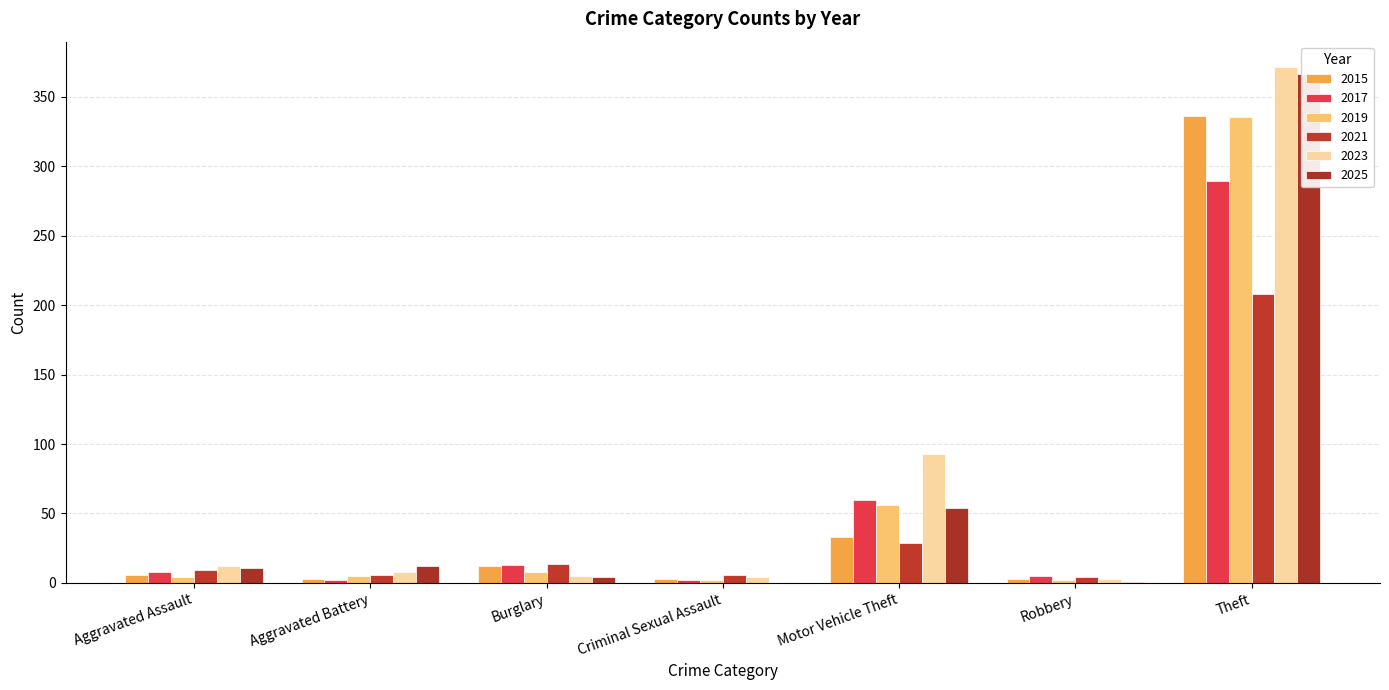

Reading right to left, transcribe all the data shown in this chart.

2015: Theft=336	Robbery=3	Motor Vehicle Theft=33	Criminal Sexual Assault=3	Burglary=12	Aggravated Battery=3	Aggravated Assault=6
2017: Theft=289	Robbery=5	Motor Vehicle Theft=60	Criminal Sexual Assault=2	Burglary=13	Aggravated Battery=2	Aggravated Assault=8
2019: Theft=335	Robbery=2	Motor Vehicle Theft=56	Criminal Sexual Assault=2	Burglary=8	Aggravated Battery=5	Aggravated Assault=4
2021: Theft=208	Robbery=4	Motor Vehicle Theft=29	Criminal Sexual Assault=6	Burglary=14	Aggravated Battery=6	Aggravated Assault=9
2023: Theft=371	Robbery=3	Motor Vehicle Theft=93	Criminal Sexual Assault=4	Burglary=5	Aggravated Battery=8	Aggravated Assault=12
2025: Theft=366	Robbery=1	Motor Vehicle Theft=54	Criminal Sexual Assault=0	Burglary=4	Aggravated Battery=12	Aggravated Assault=11